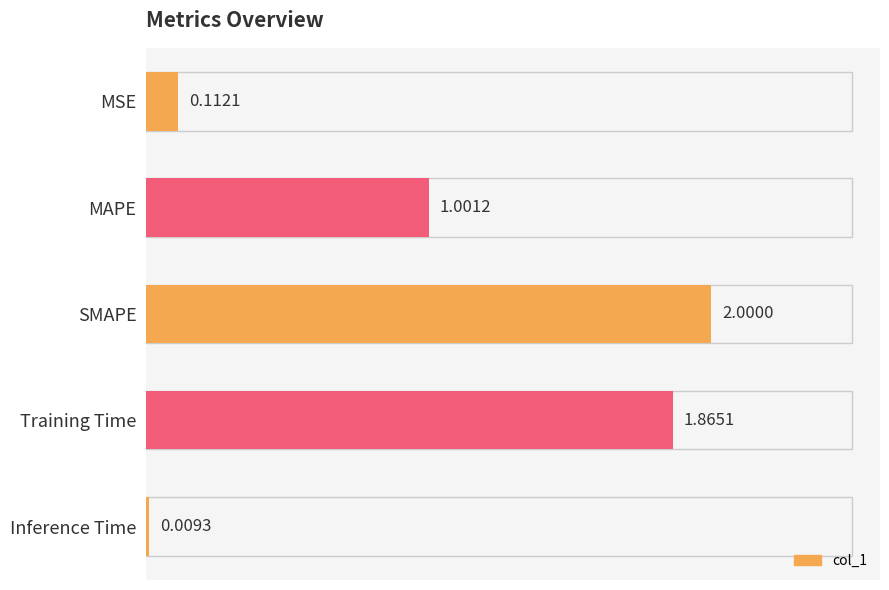

What is the label of the 3rd bar from the top?

SMAPE